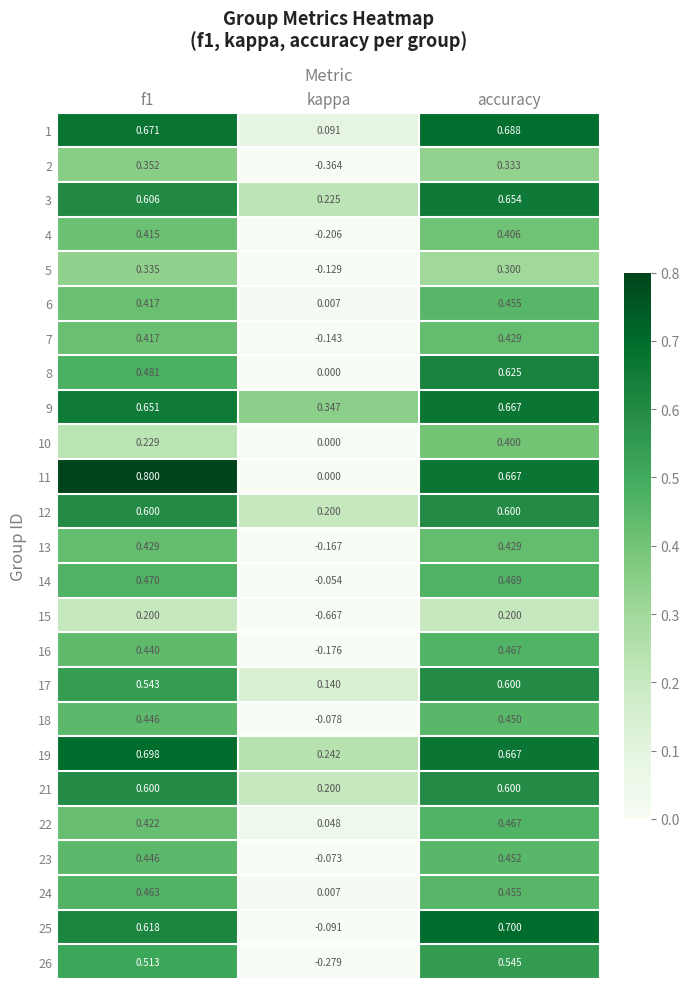

Which label corresponds to the smallest value in the chart?

kappa